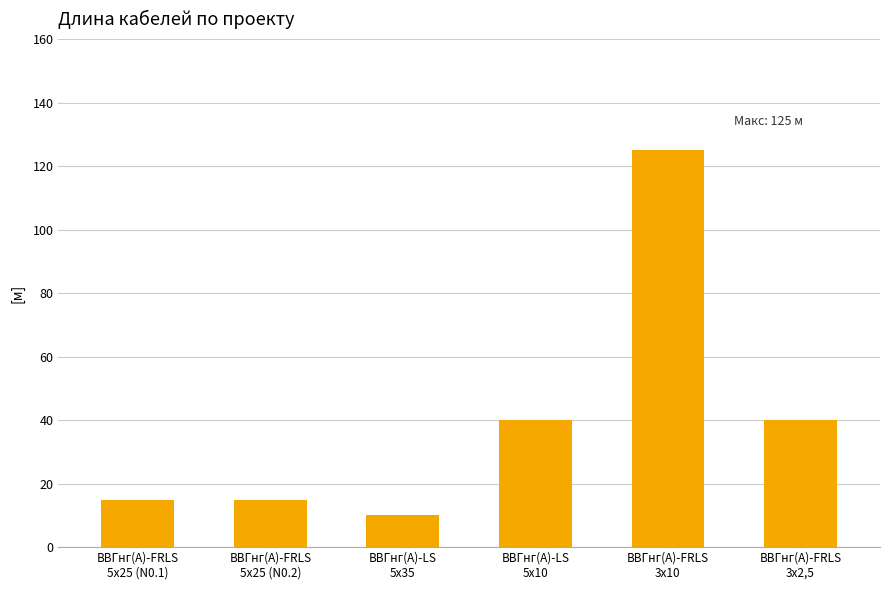

What is the value of the 6th bar from the left?

40